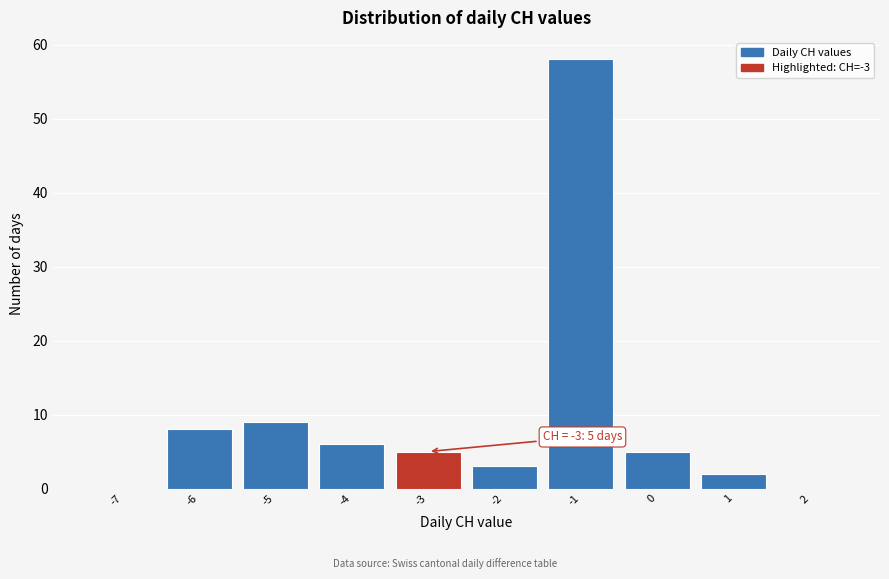

Which range on the x-axis has the tallest bar?

-1.5 to -0.5